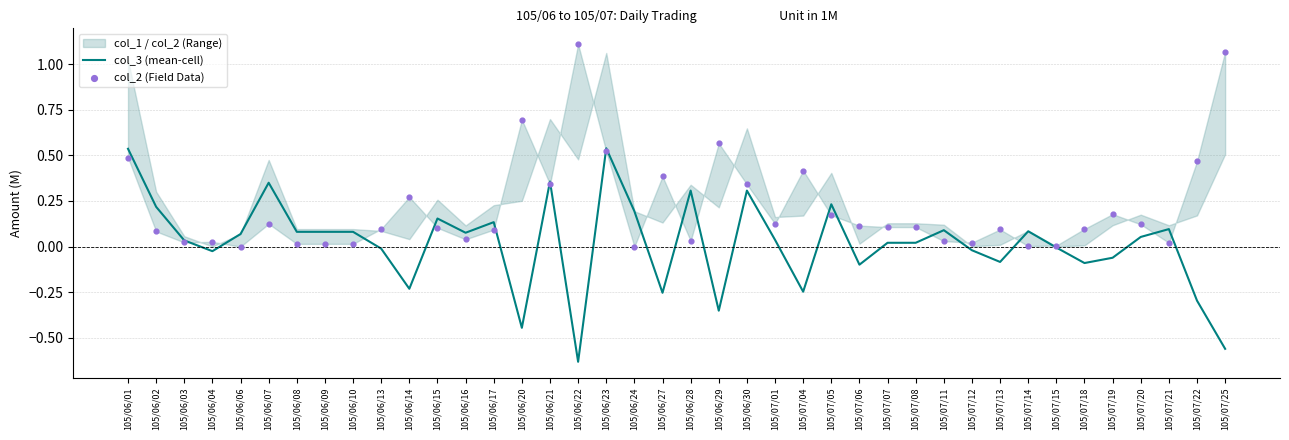

At which category is the sum across all series the highest?

105/06/23